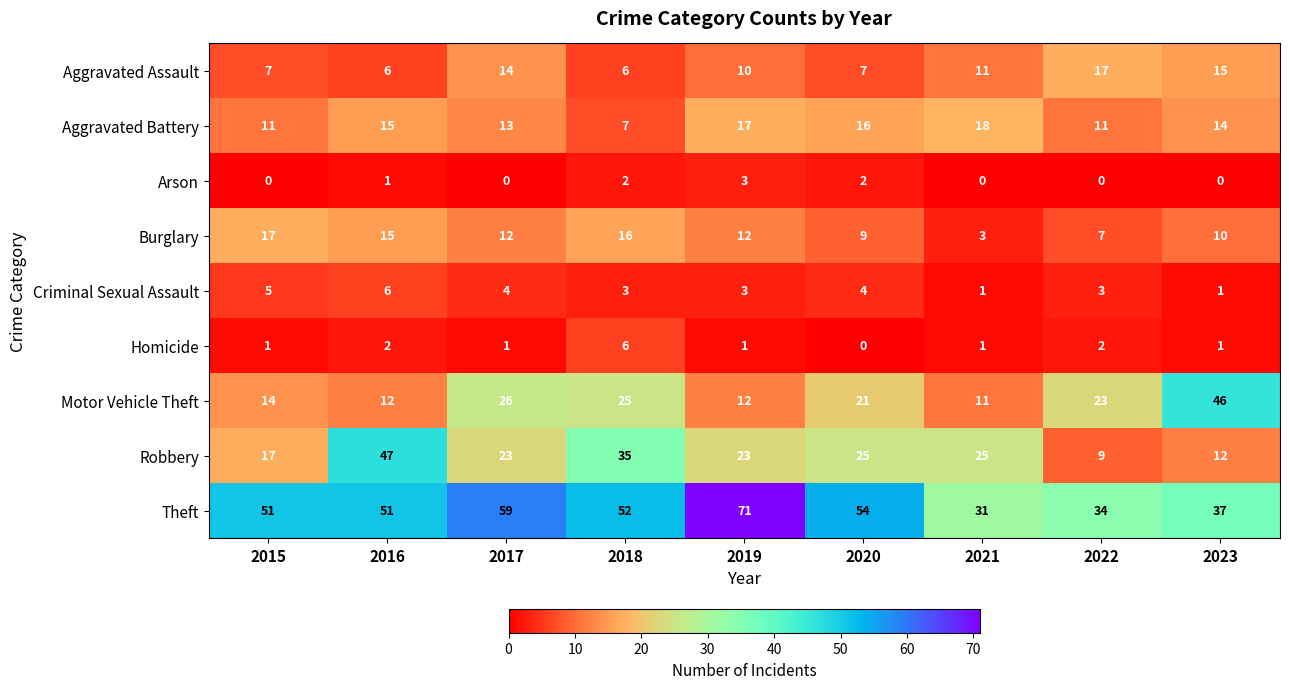

What is the sum of all Criminal Sexual Assault values?

30